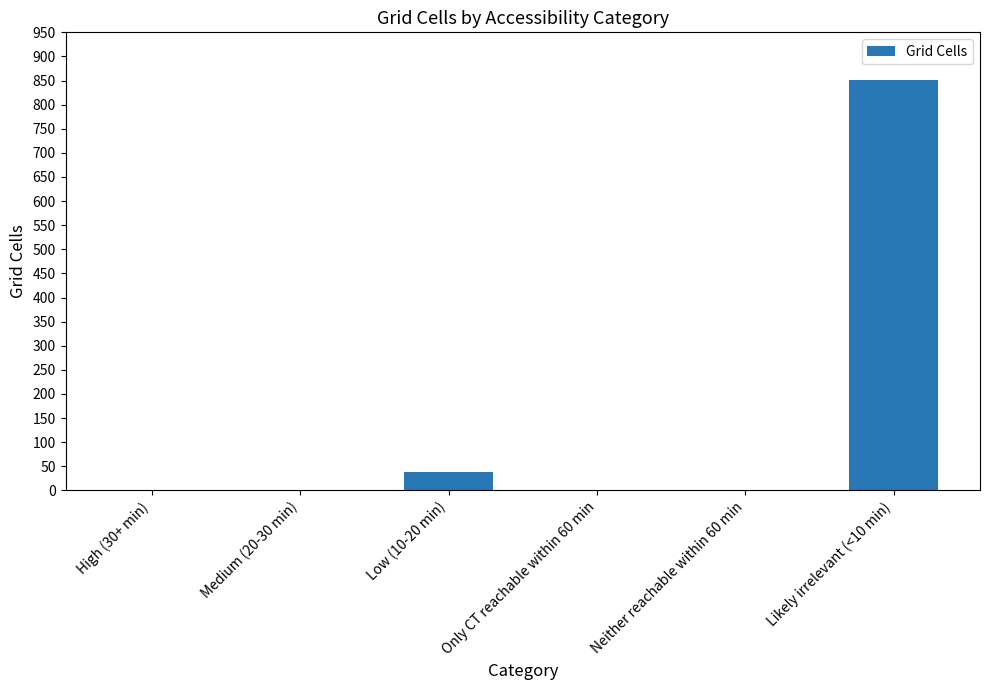

What is the change in value from Low (10-20 min) to Only CT reachable within 60 min?

-38